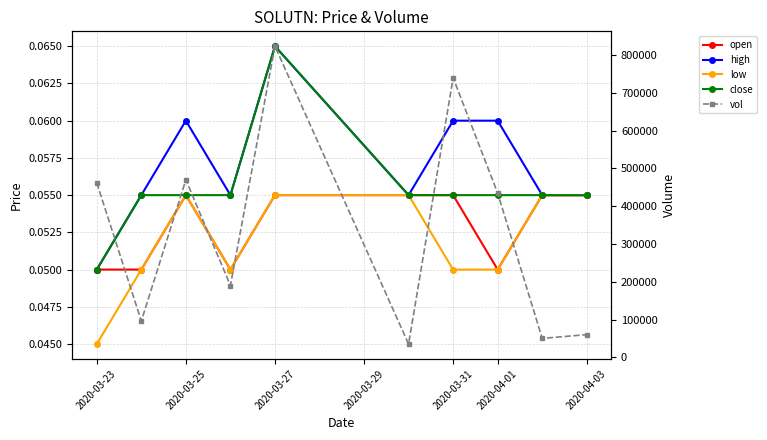

What is the spread (max minus min) of values at 2020-03-29?

190000.0